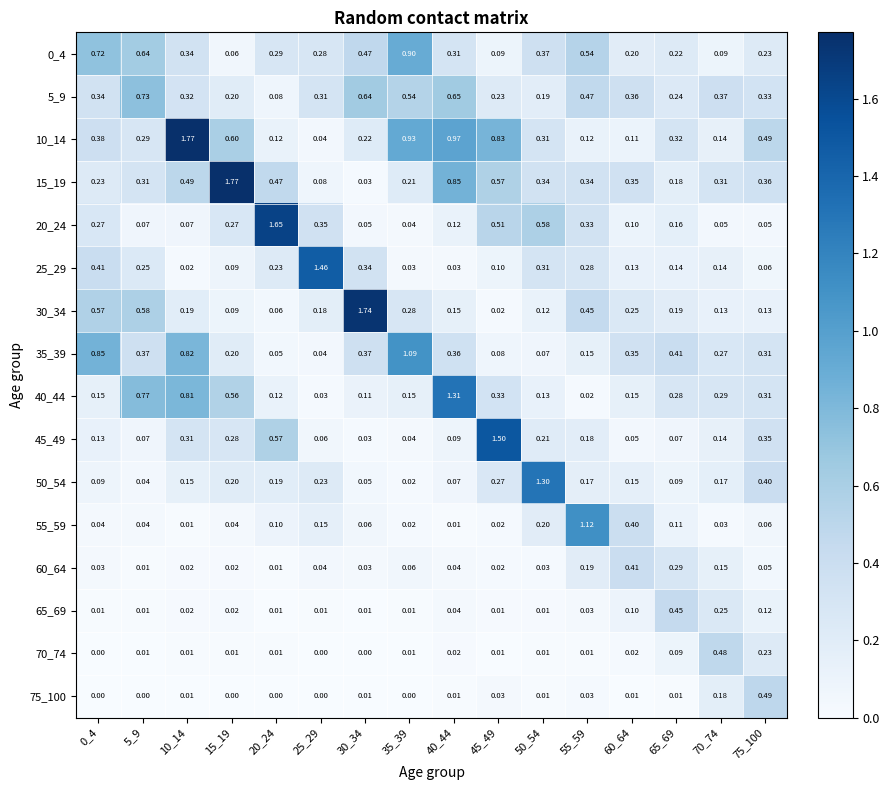

Which has a higher value, 20_24 or 0_4?

0_4